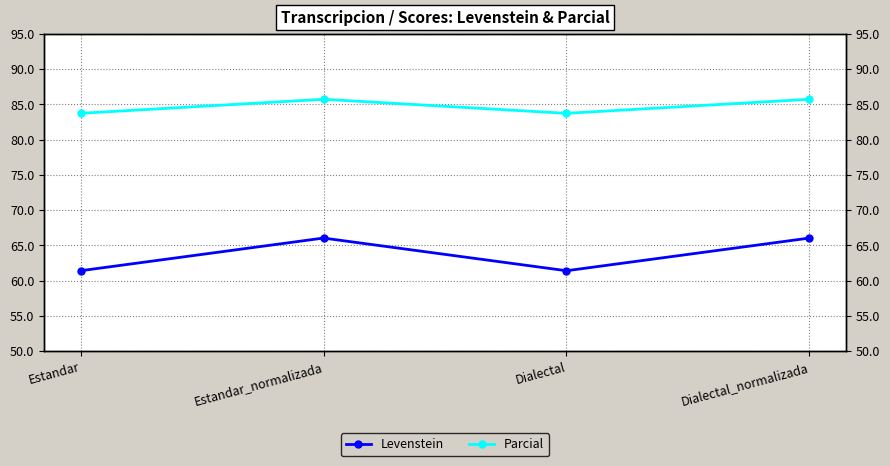

At which category is the sum across all series the highest?

Estandar_normalizada